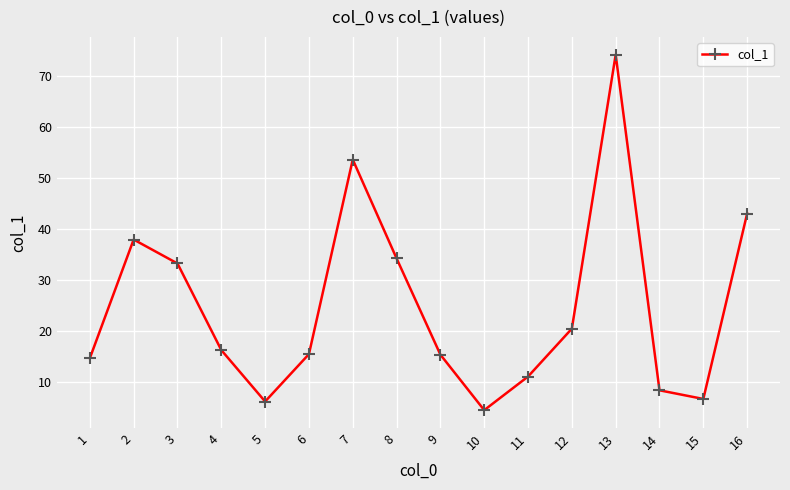

True or false: the data shows 33.2 at 3.

True